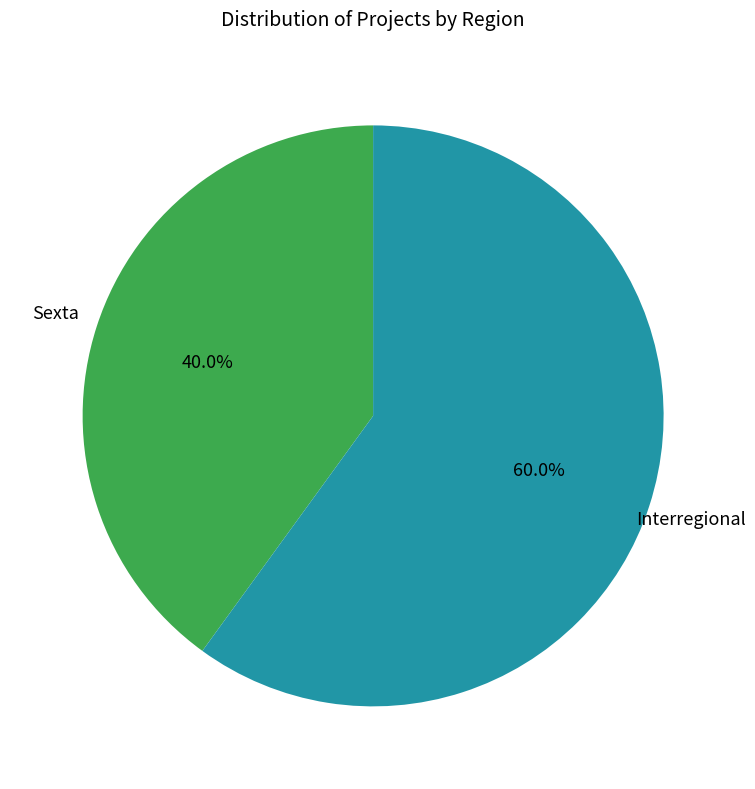

Is there any slice that represents more than half of the pie?

Yes